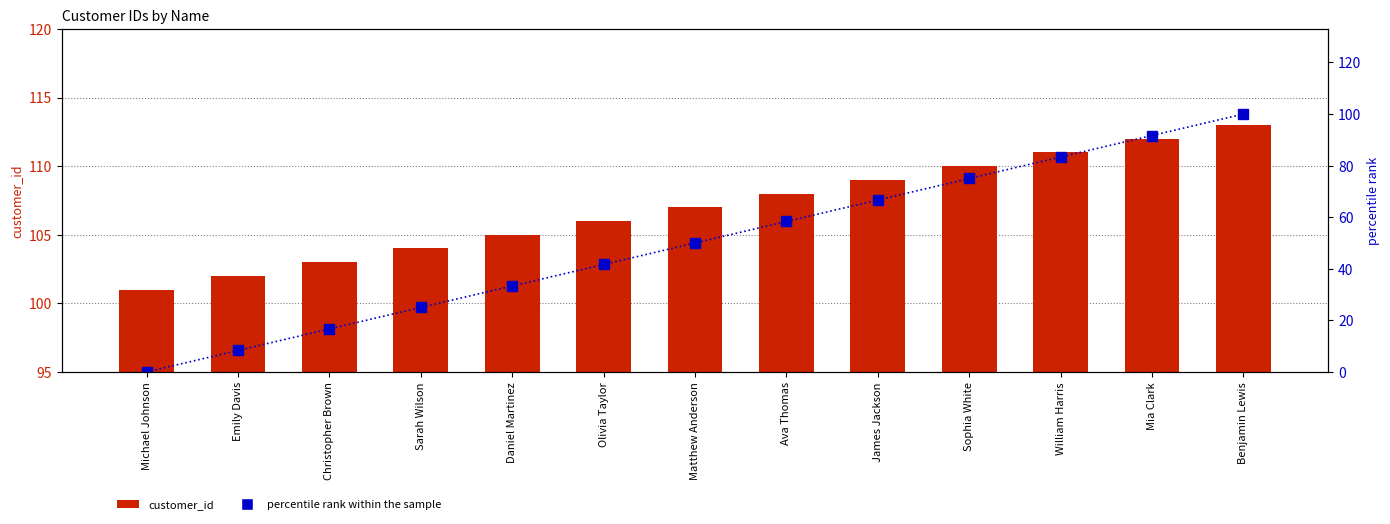

At James Jackson, list the series in order from largest to smallest.

customer_id, percentile rank within the sample